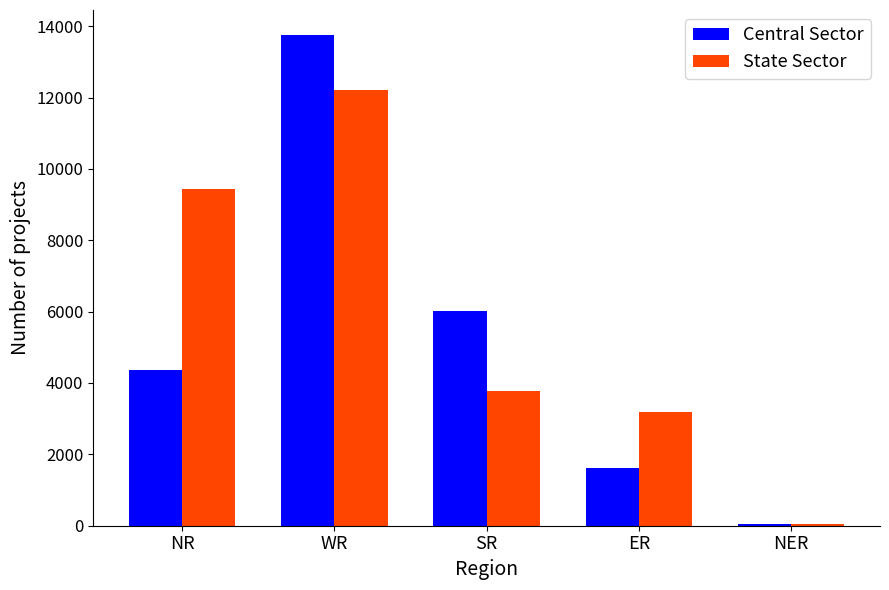

What is the highest value of the Central Sector series?

13765